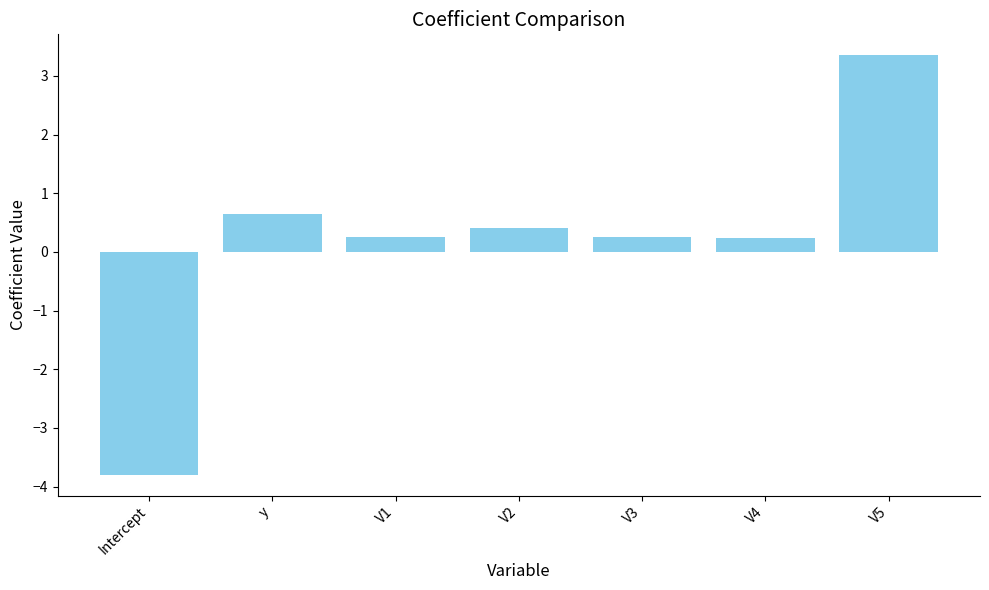

What is the label of the 2nd bar from the right?

V4